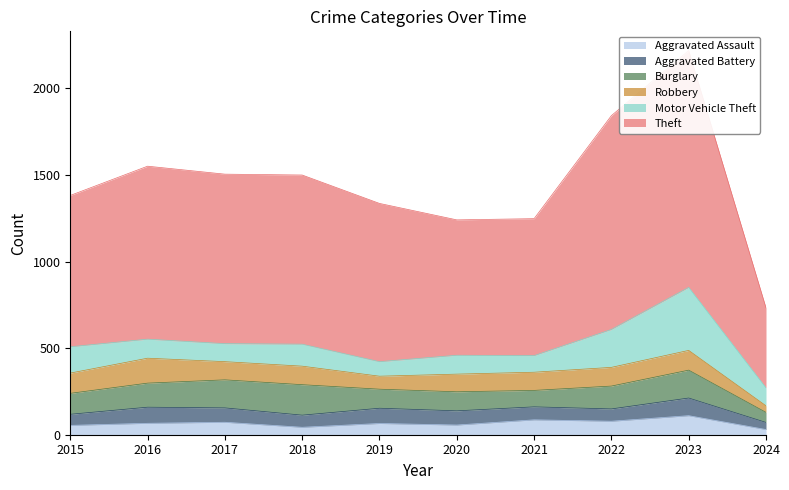

At which label does Burglary first exceed 132?

2016